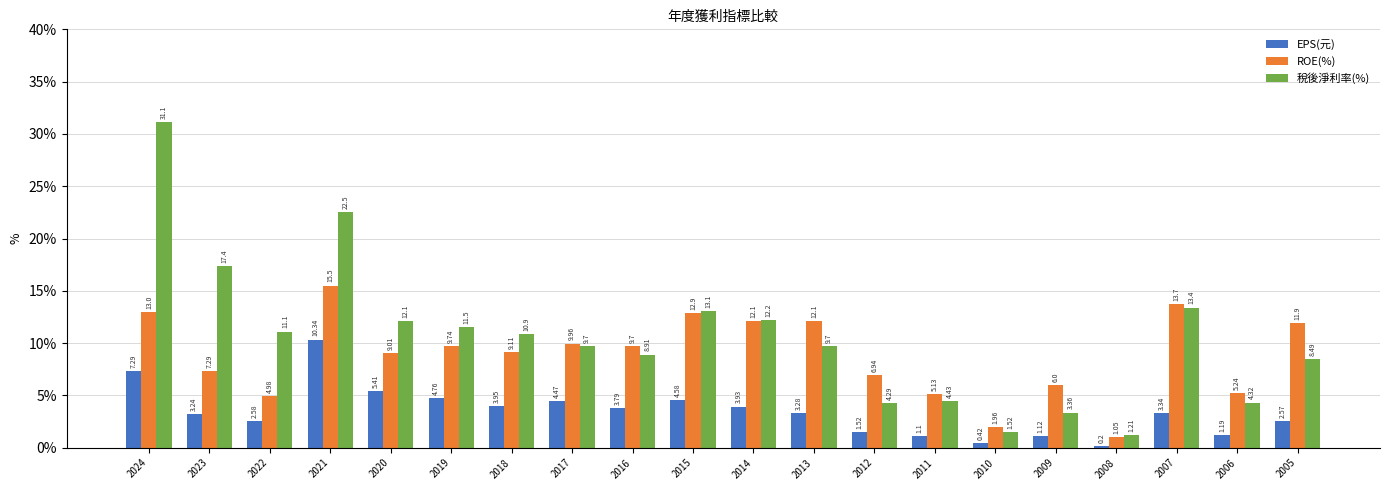

At which category is the sum across all series the highest?

2024